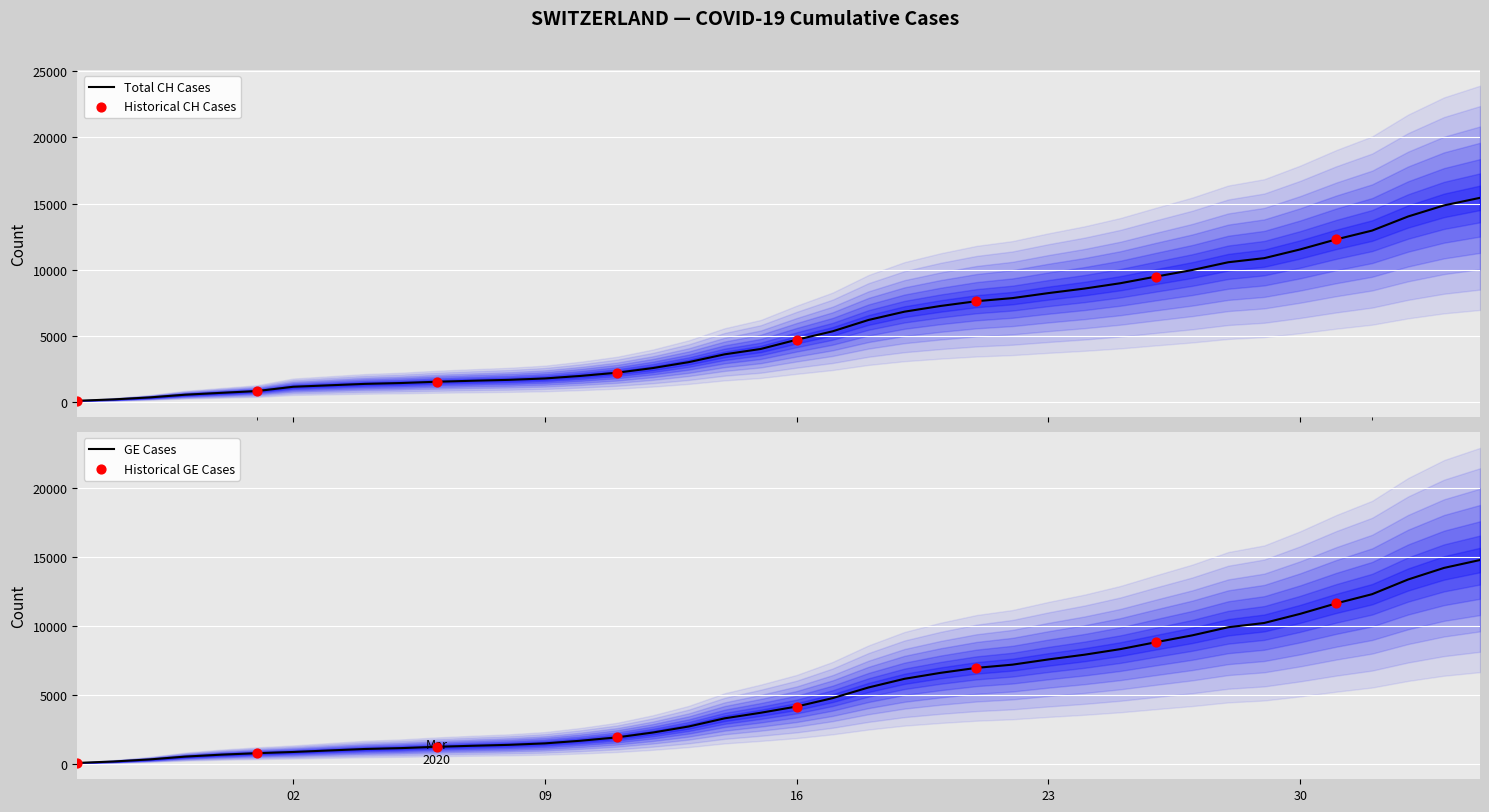

Which series reaches the minimum Y coordinate?

CH